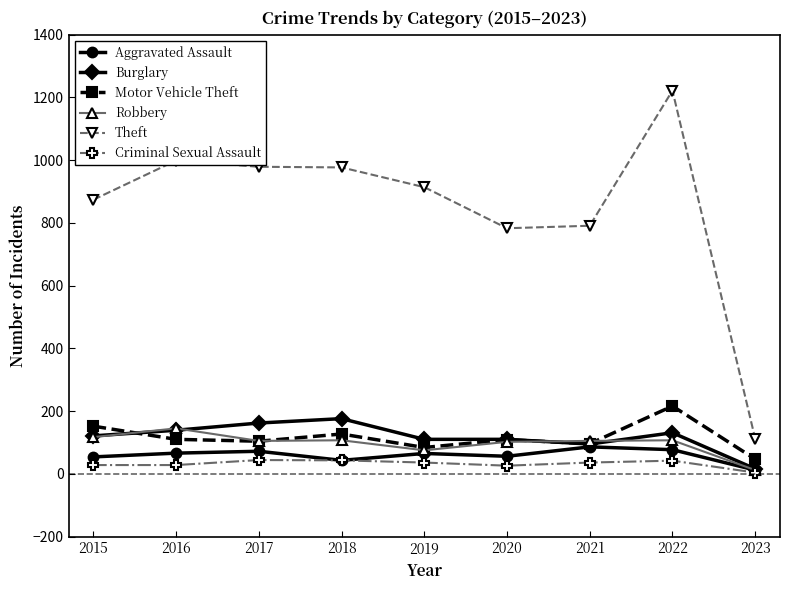

At which category is the sum across all series the highest?

2022